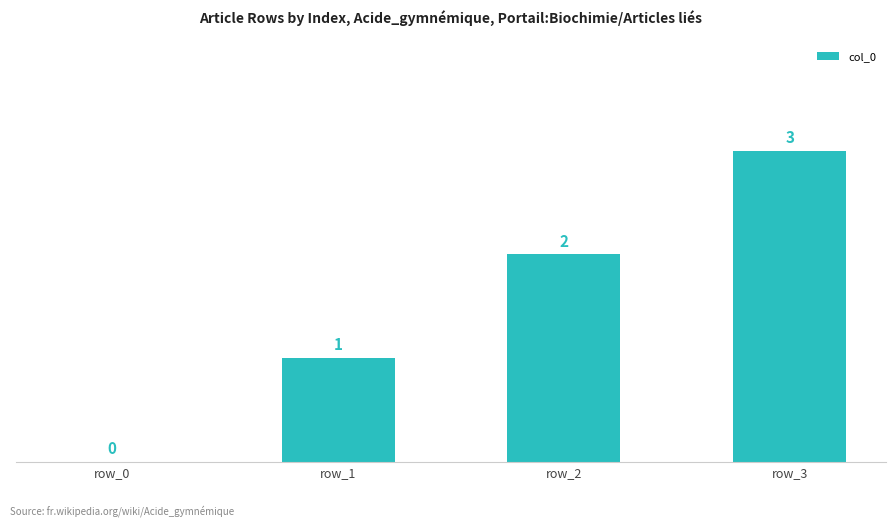

Reading left to right, extract all data points from this chart.

row_0=0	row_1=1	row_2=2	row_3=3